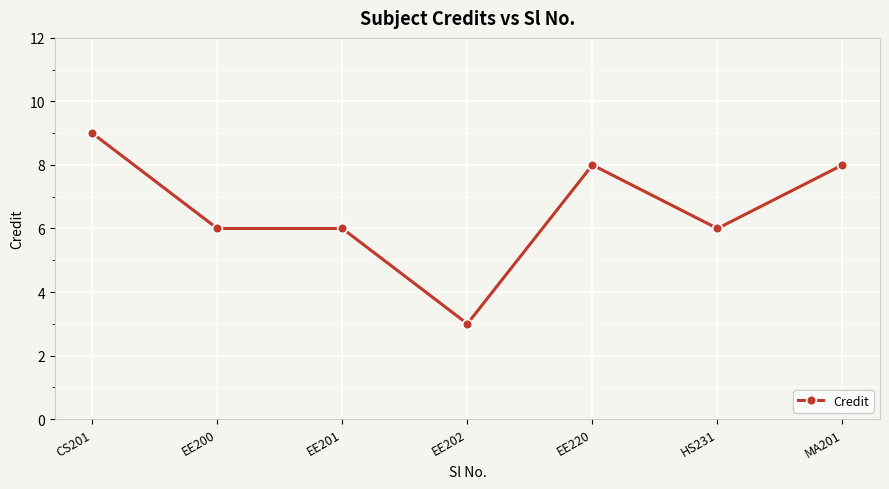

Is it true that the value at MA201 is 8?

True